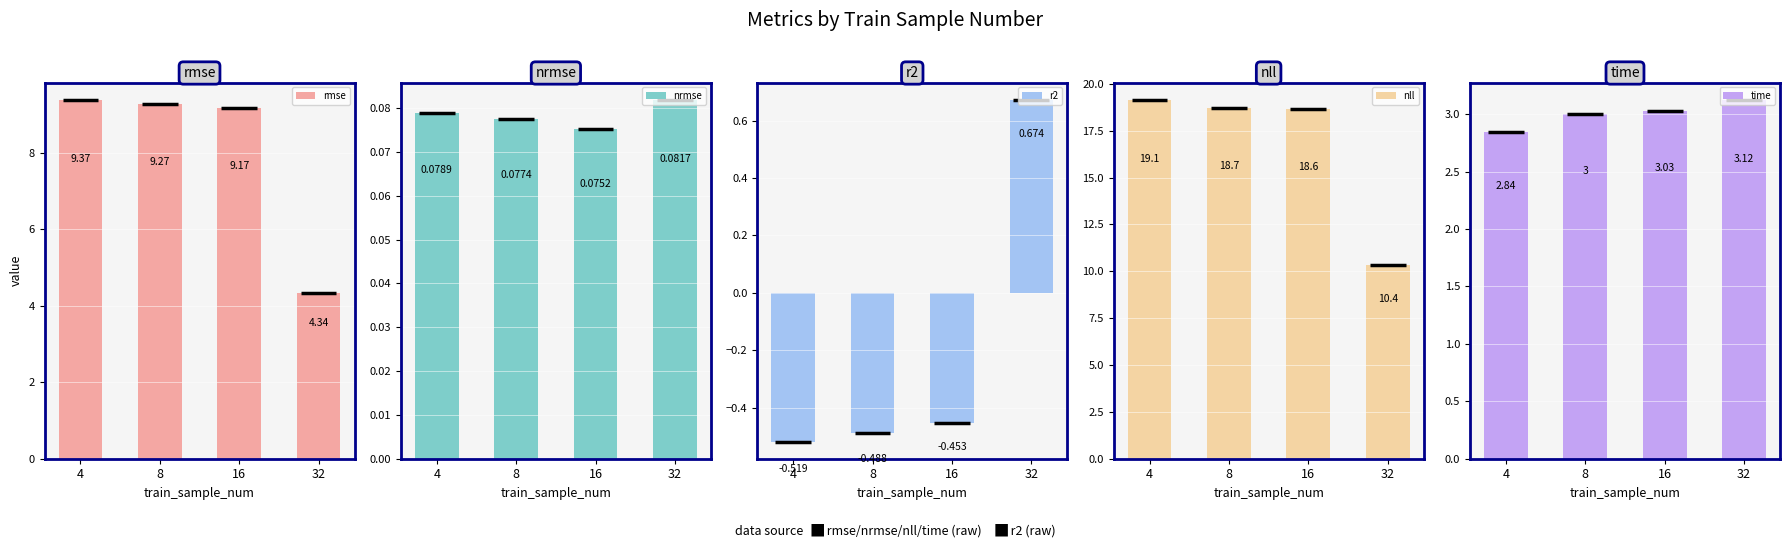

What is the spread (max minus min) of values at 4?

19.6